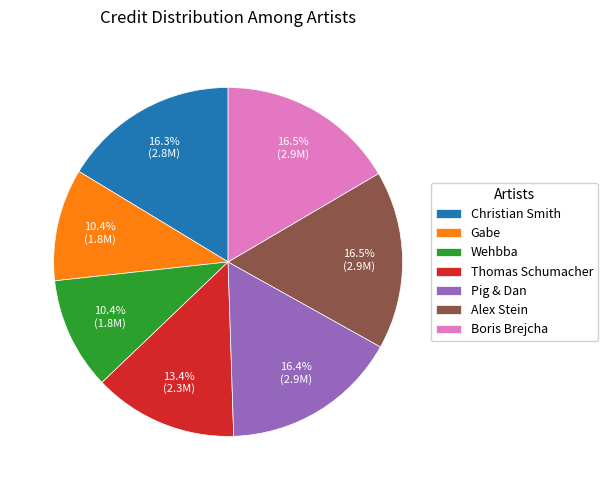

What percentage do Thomas Schumacher and Wehbba together represent?

23.8%